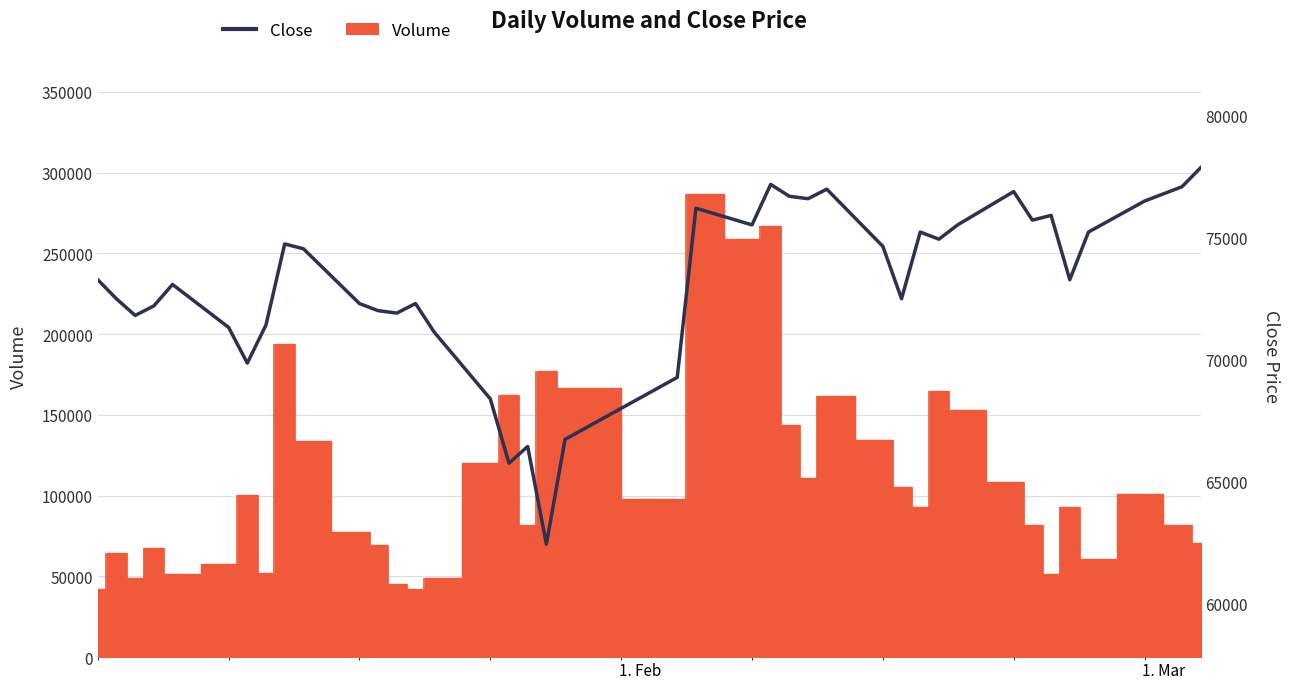

Does the chart contain any negative values?

No